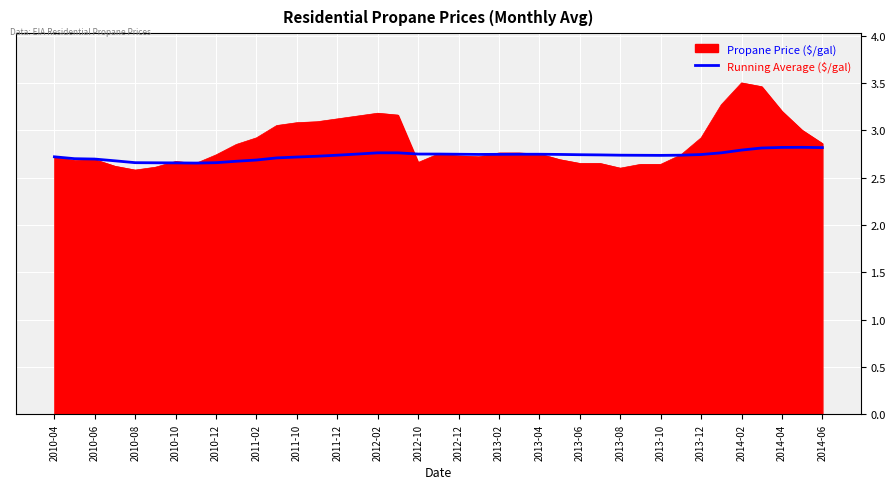

Which series has the widest spread of values?

Propane Price ($/gal)